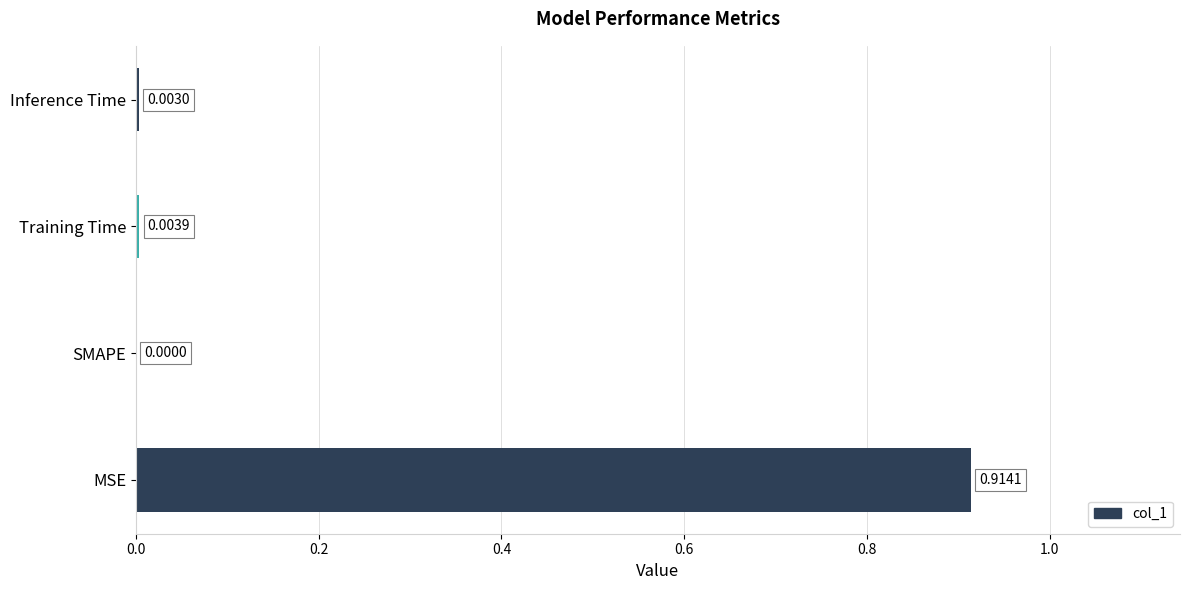

At which category does the chart reach its peak across all series?

MSE